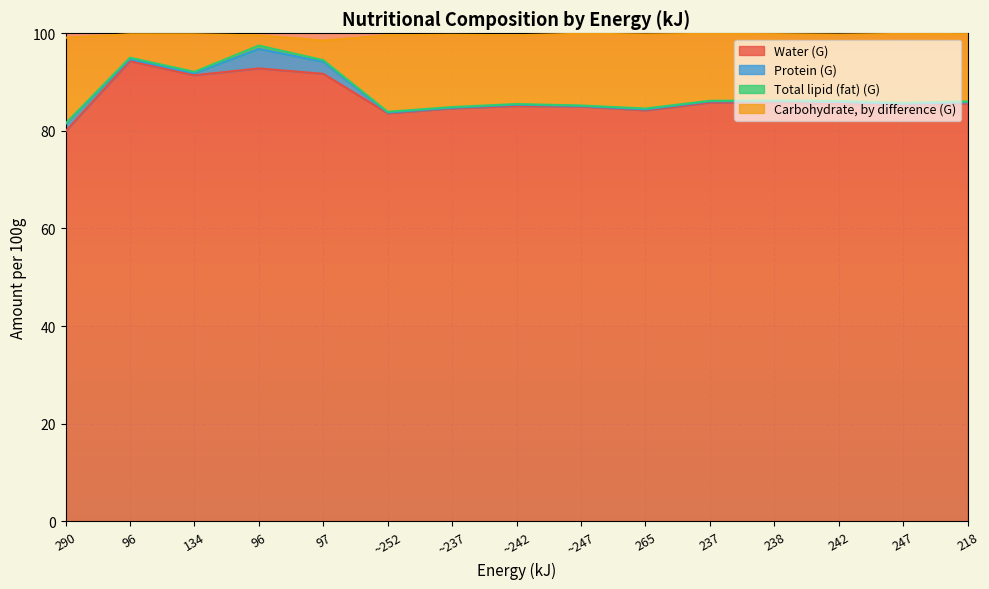

At which category is the sum across all series the highest?

96